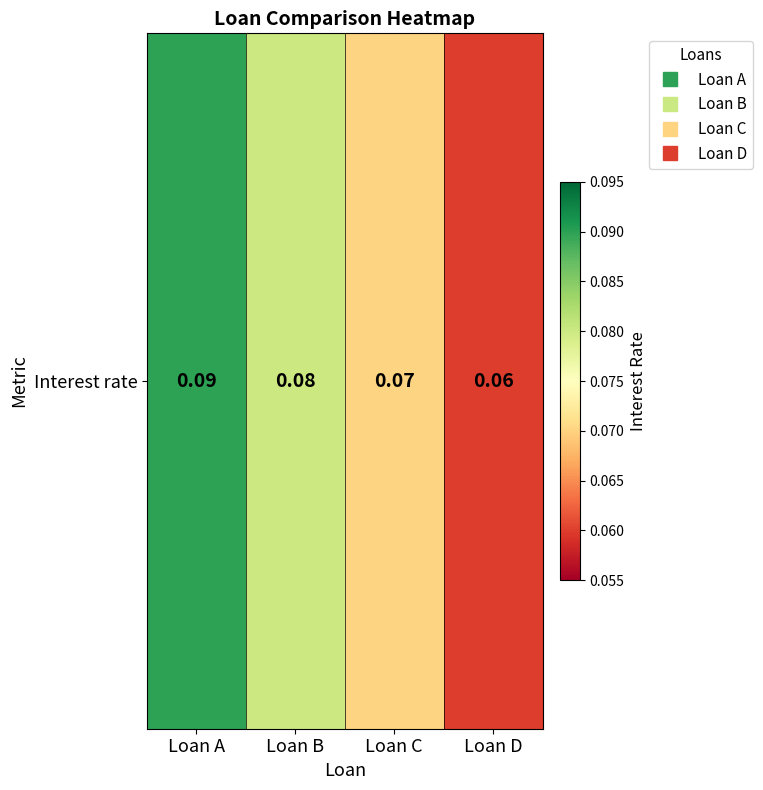

Reading left to right, what are all the values shown in this chart?

0.1	0.1	0.1	0.1